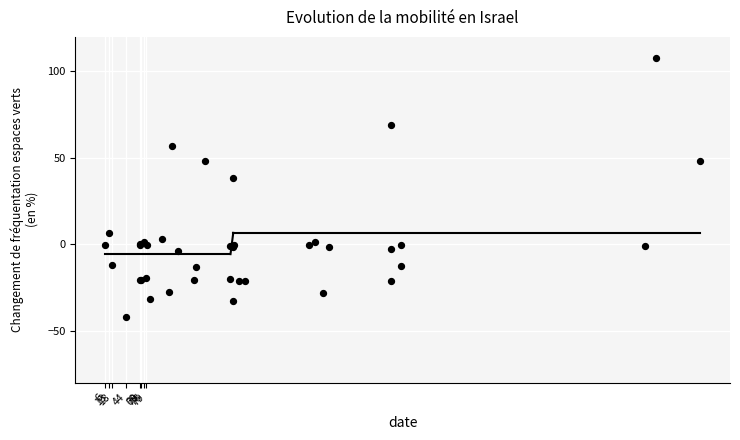

What Y value in the scatter plot is closest to 33?

38.2